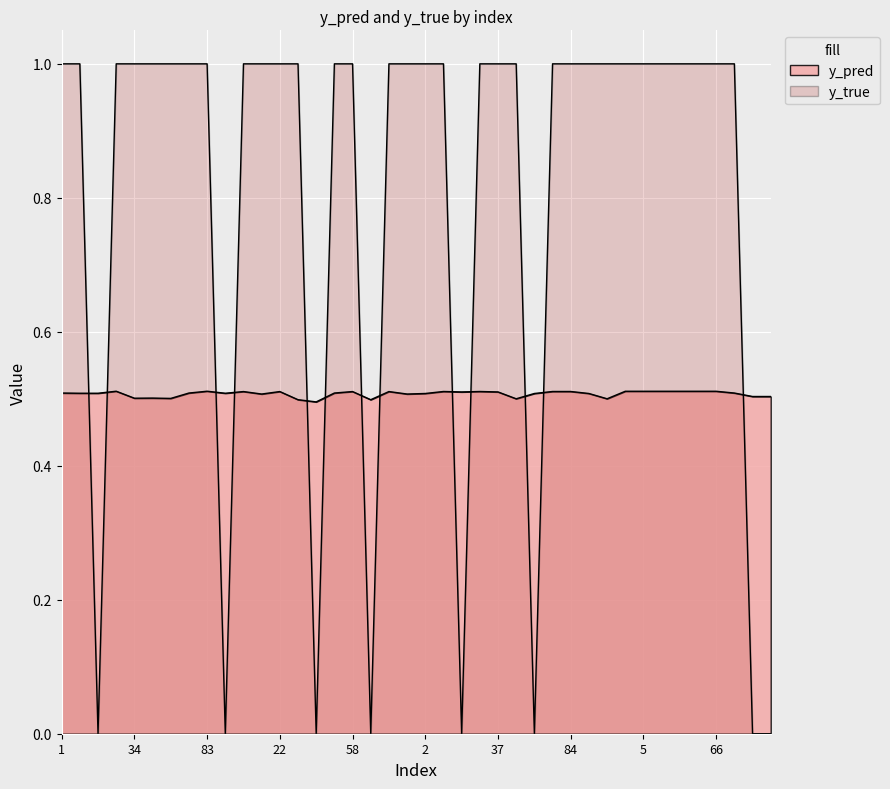

Is the value of y_pred at 90 greater than the value of y_true at 46?

Yes